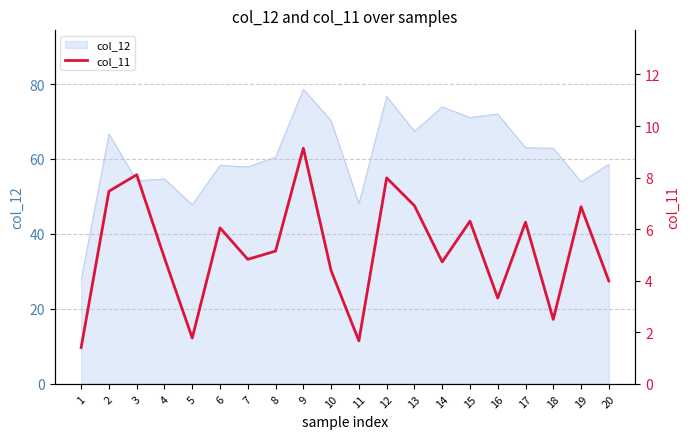

Rank the categories by value from highest to lowest.

9, 3, 12, 2, 13, 19, 15, 17, 6, 8, 4, 7, 14, 10, 20, 16, 18, 5, 11, 1